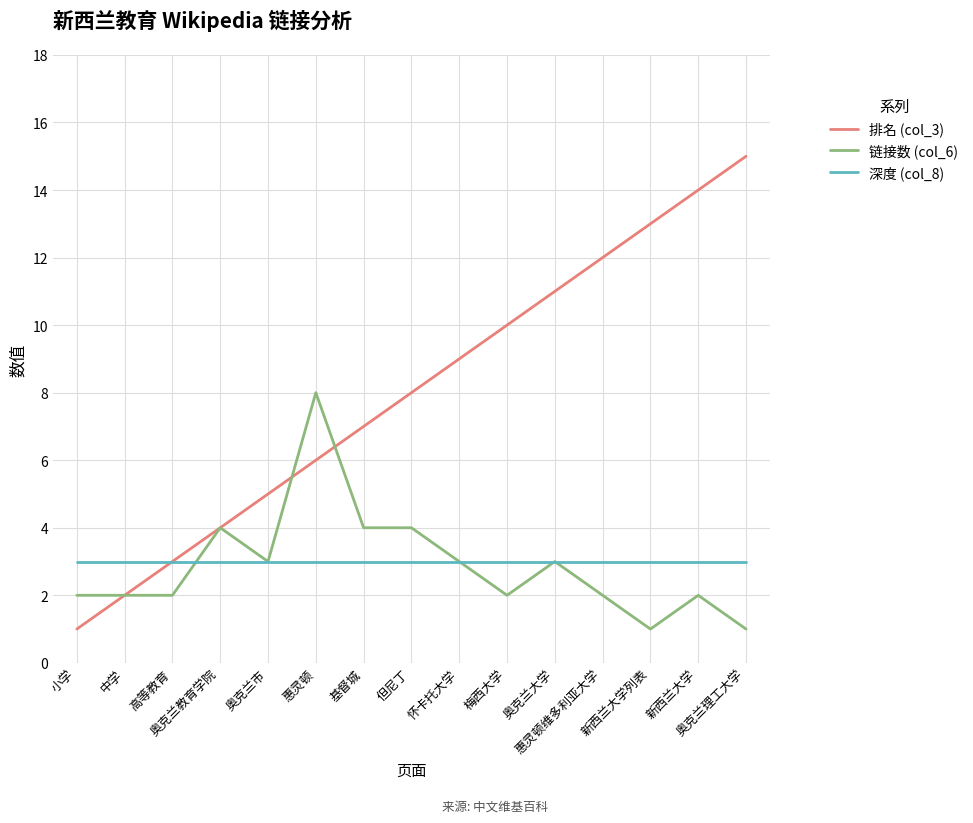

List the series in order of their peak value, lowest first.

深度 (col_8), 链接数 (col_6), 排名 (col_3)